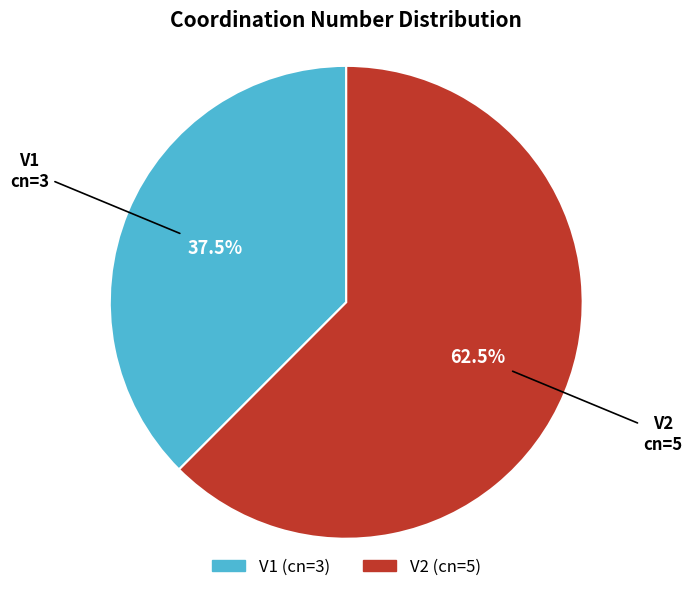

How many slices are in this pie chart?

2